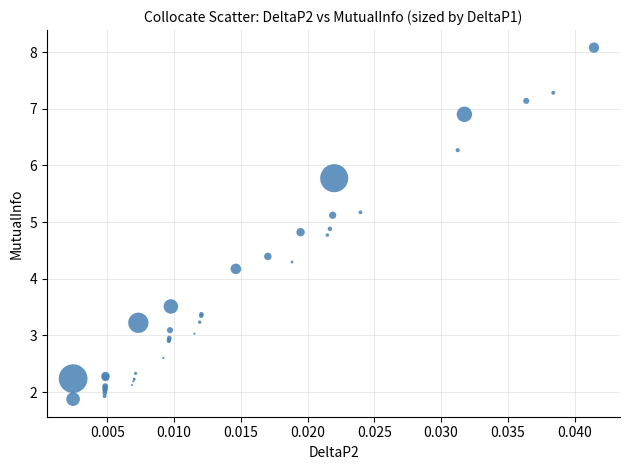

What Y value in the scatter plot is closest to 4?

4.2